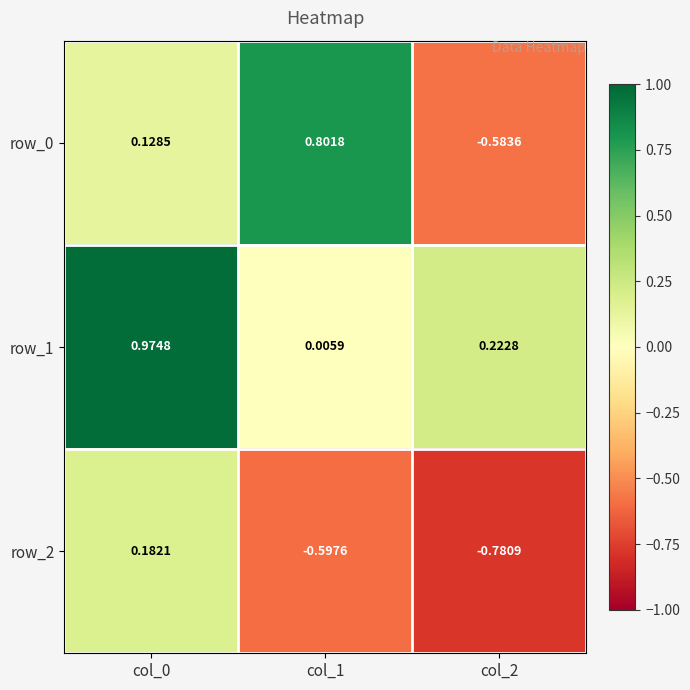

How many values in row_0 are below zero?

1